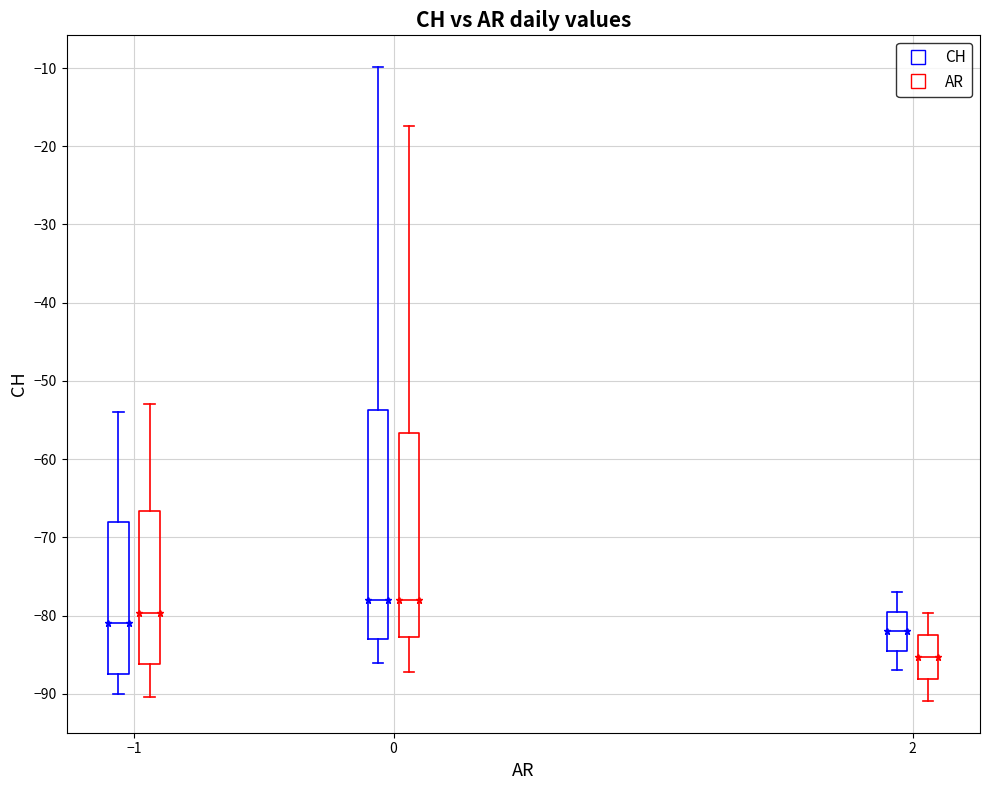

Reading left to right, transcribe this box plot: for each box, give where its median line is, the range the box spans, and where its two whiskers end, as read against the y-axis. The values are not printed on the chart, so give them approximately, as read against the axis.

−1 (CH): median -81, box -87 to -68, whiskers -90 to -54
−1 (AR): median -80, box -86 to -67, whiskers -90 to -53
0 (CH): median -78, box -83 to -54, whiskers -86 to -10
0 (AR): median -78, box -83 to -57, whiskers -87 to -17
2 (CH): median -82, box -84 to -79, whiskers -87 to -77
2 (AR): median -85, box -88 to -82, whiskers -91 to -80